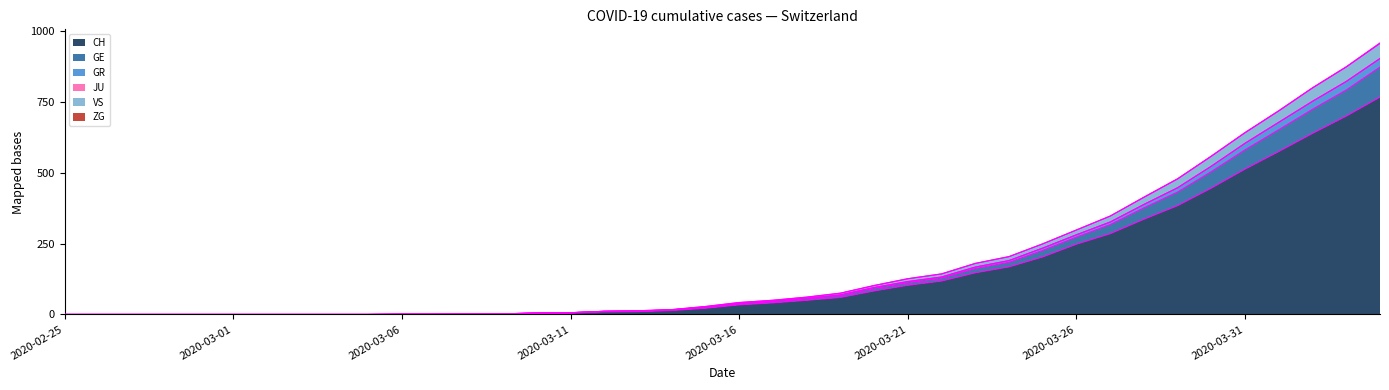

The CH series shows 248 at 2020-03-26. True or false?

True